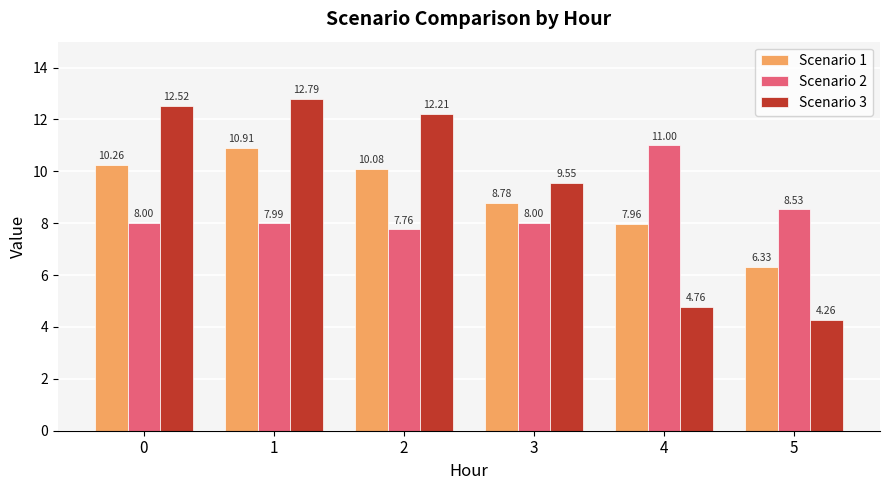

What is the sum of all Scenario 2 values?

51.3